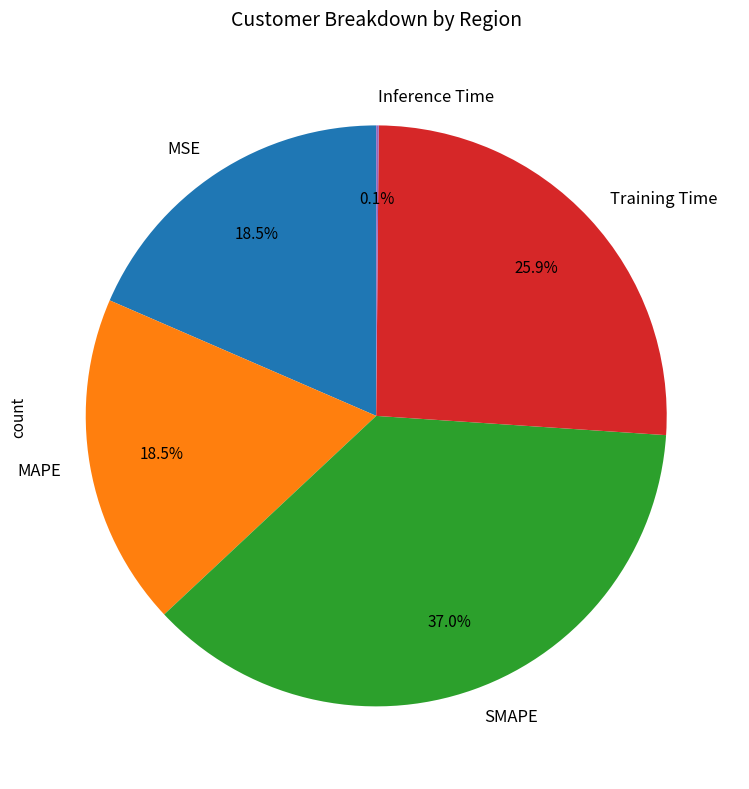

What is the largest slice in the pie chart?

SMAPE